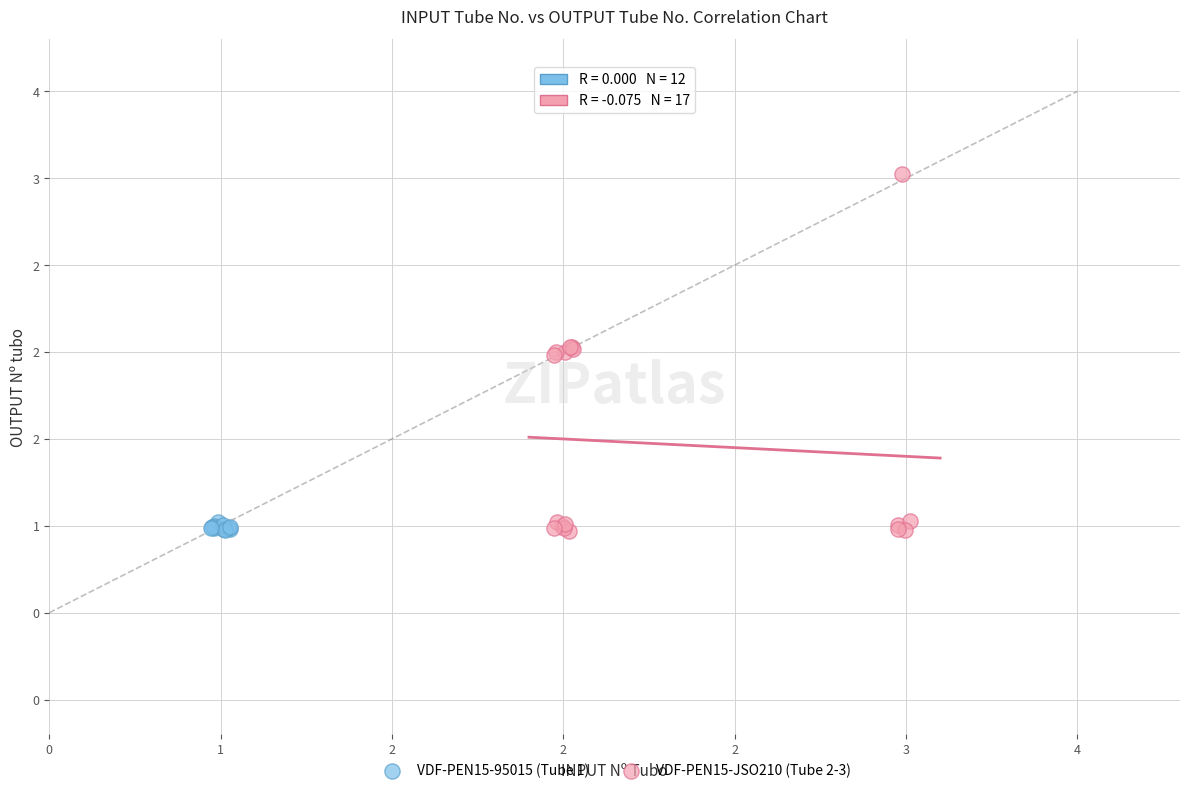

What are all the series names shown in the legend?

VDF-PEN15-95015 (Tube 1), VDF-PEN15-JSO210 (Tube 2-3)